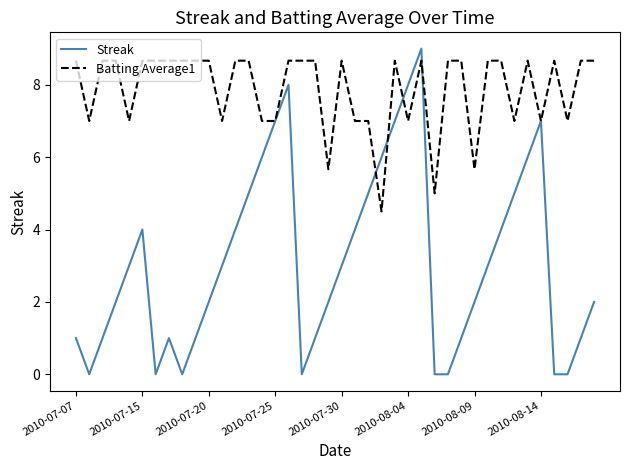

Rank the series by their average value, from highest to lowest.

Batting Average1, Streak